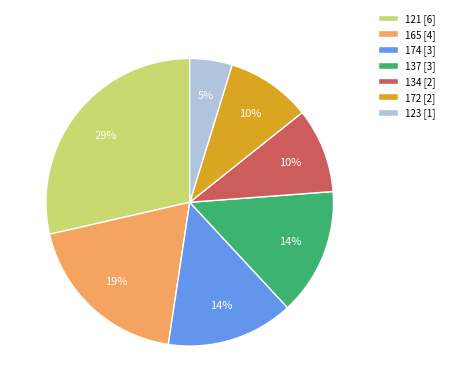

How many slices are in this pie chart?

7